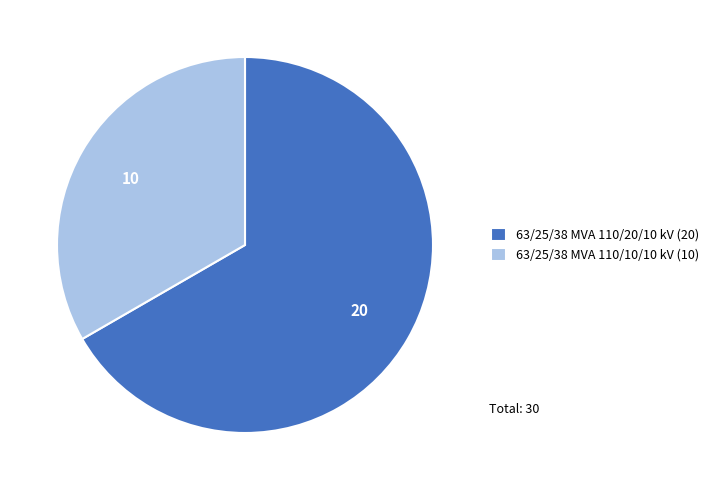

Which slice represents more than half of the pie?

63/25/38 MVA 110/20/10 kV